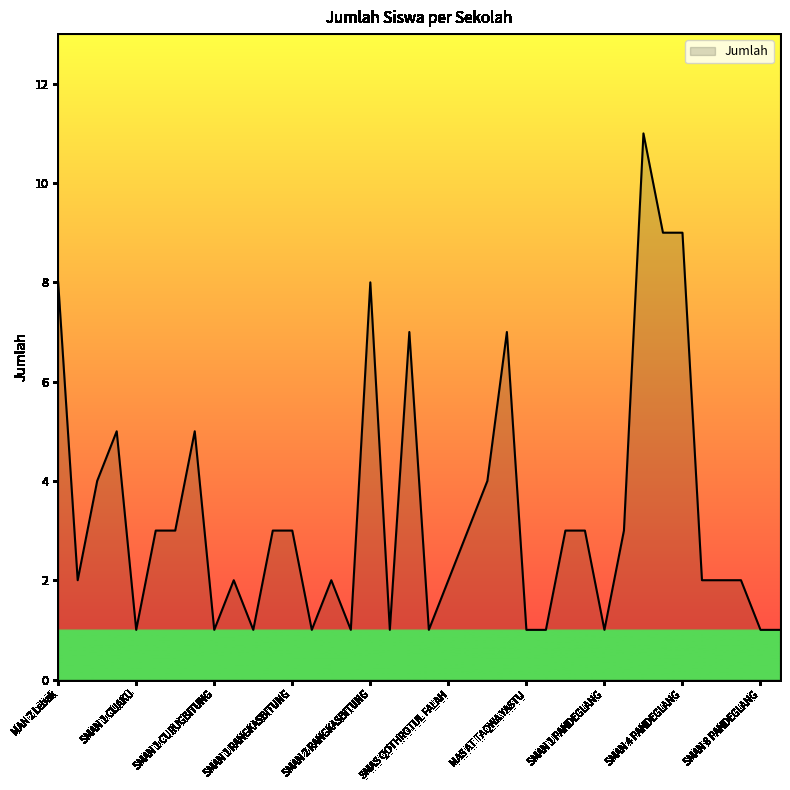

What is the difference between the maximum and minimum values?

10